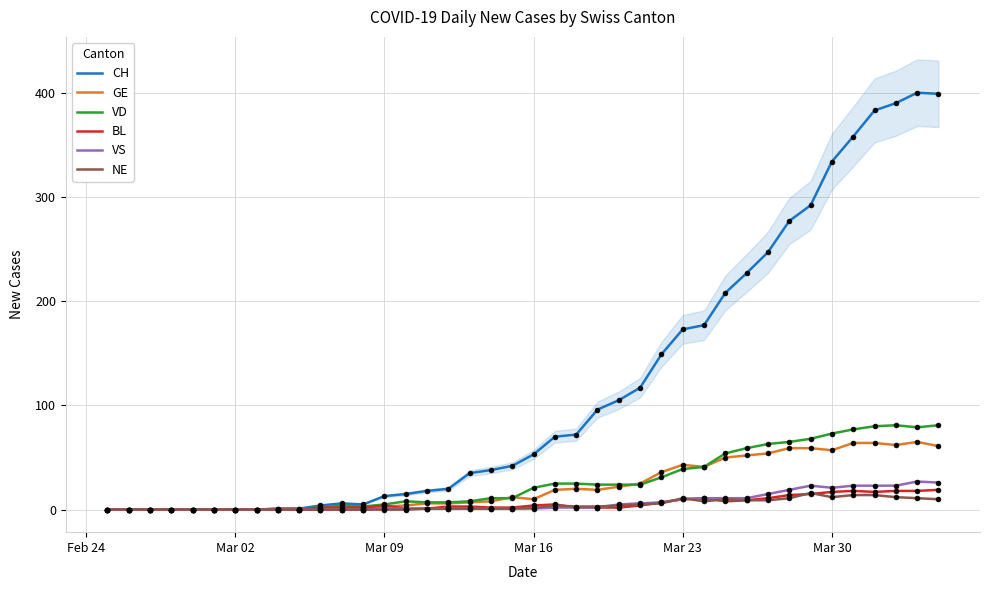

Which series has the largest Y range (max minus min)?

CH